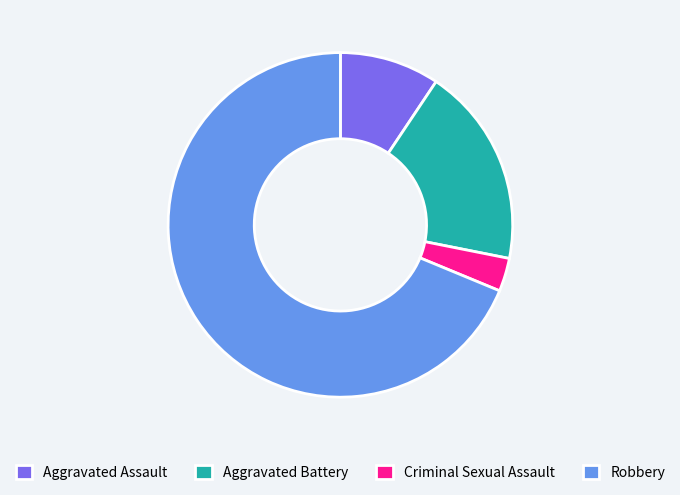

How many segments does this pie chart have?

4